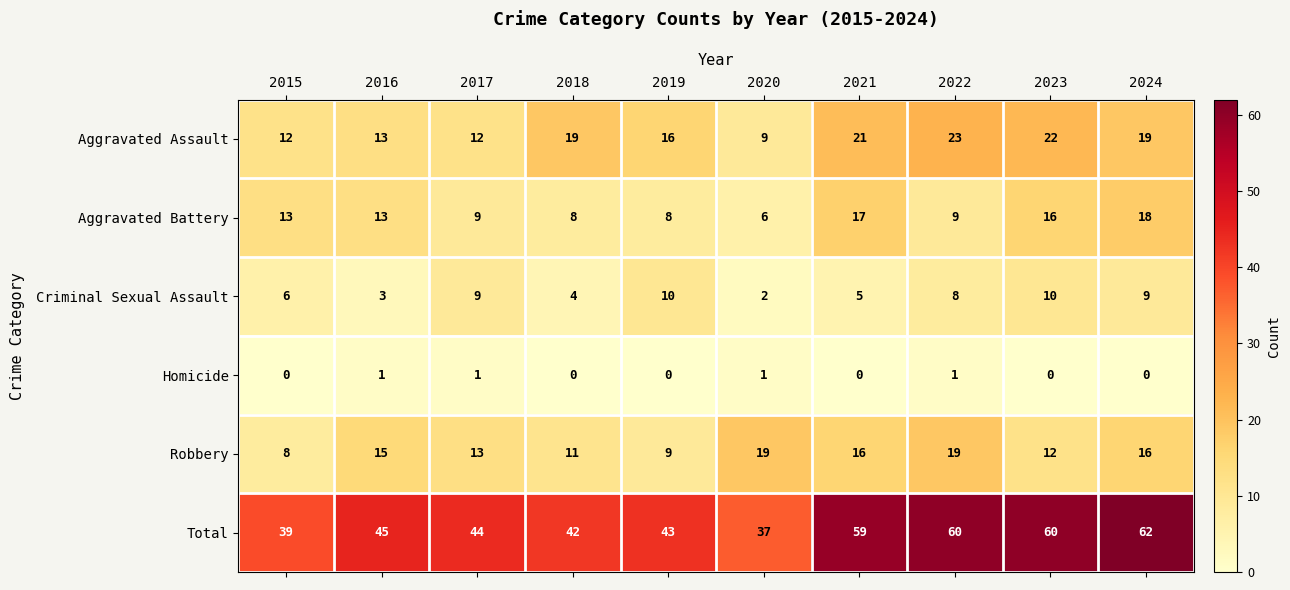

Which series changed the most between 2019 and 2024?

Total